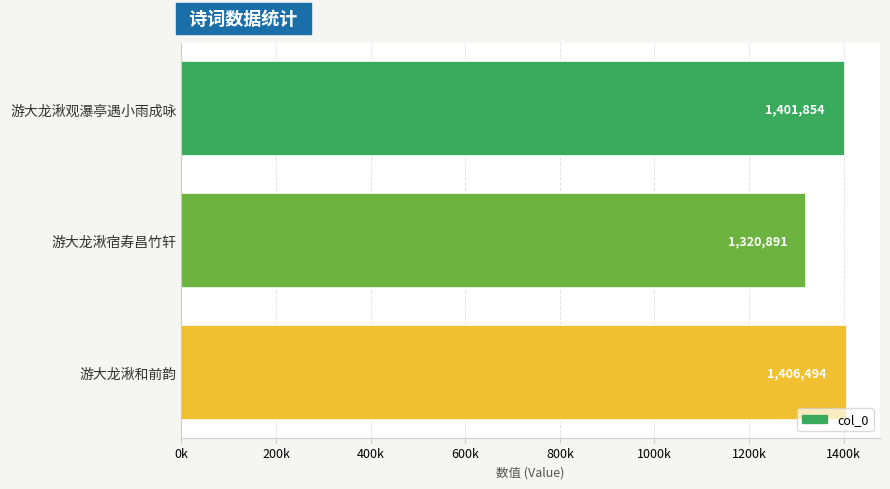

List the labels in order of value, smallest first.

游大龙湫宿寿昌竹轩, 游大龙湫观瀑亭遇小雨成咏, 游大龙湫和前韵